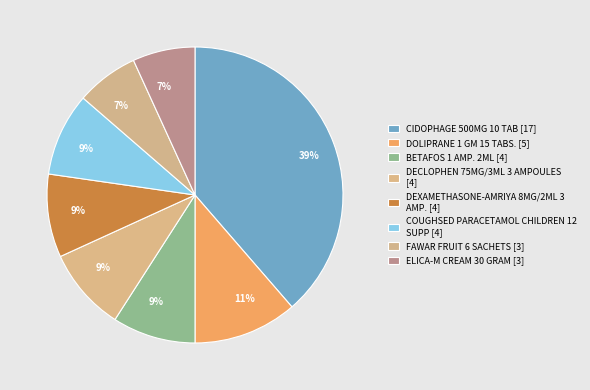

Which category has the biggest portion of the pie?

CIDOPHAGE 500MG 10 TAB